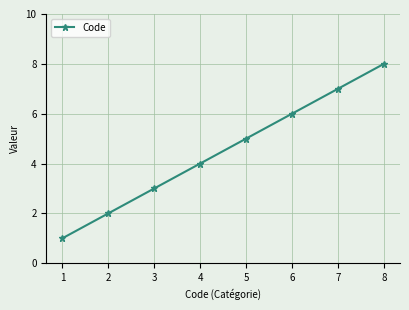

True or false: there are more than 2 points higher than both neighbors.

False